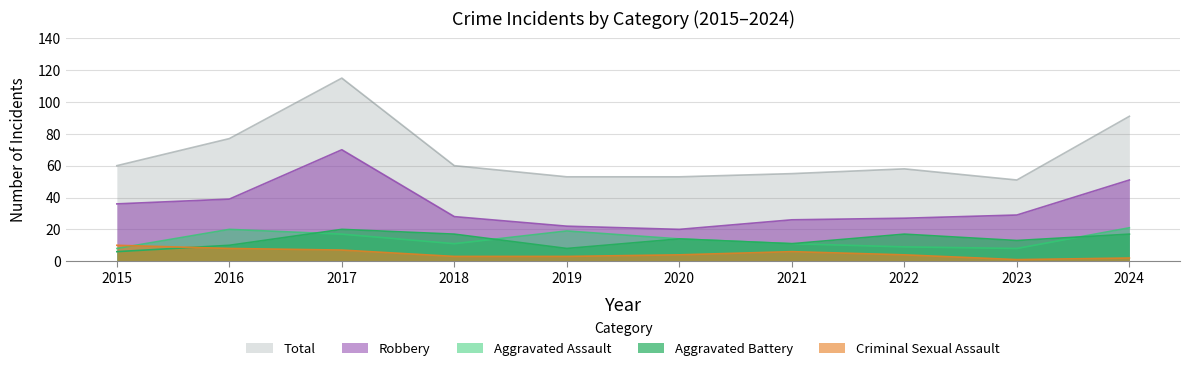

What is the minimum value for Aggravated Assault?

8